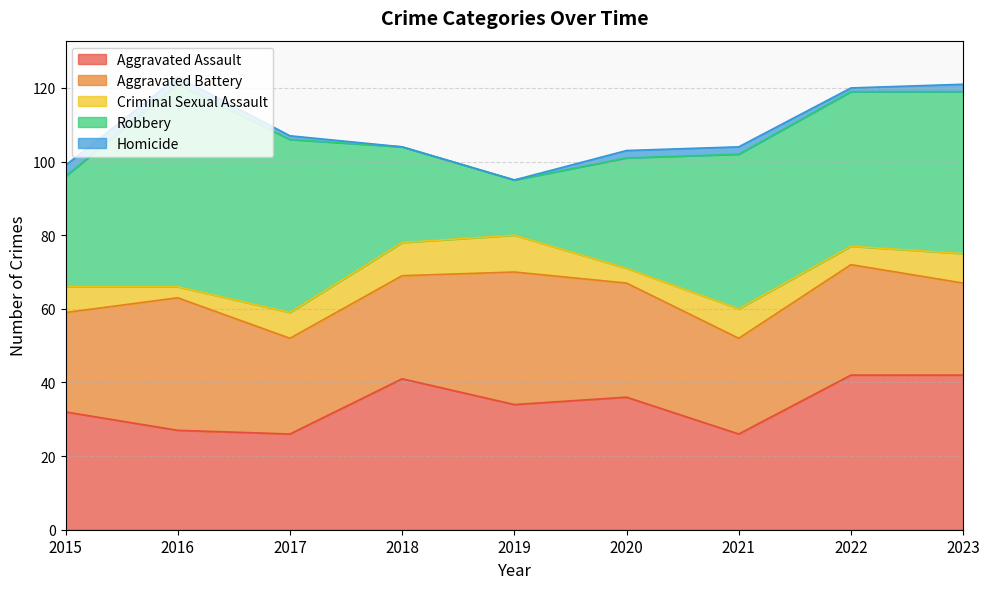

In Aggravated Assault, how many points are lower than both neighbors (excluding endpoints)?

3